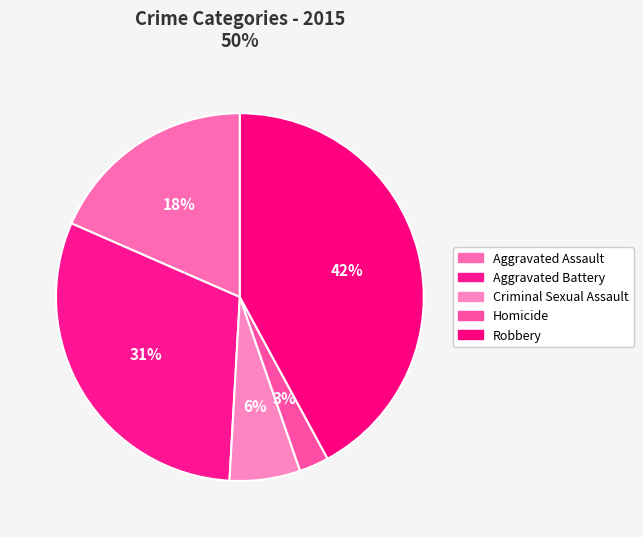

Count the number of slices in the pie.

5